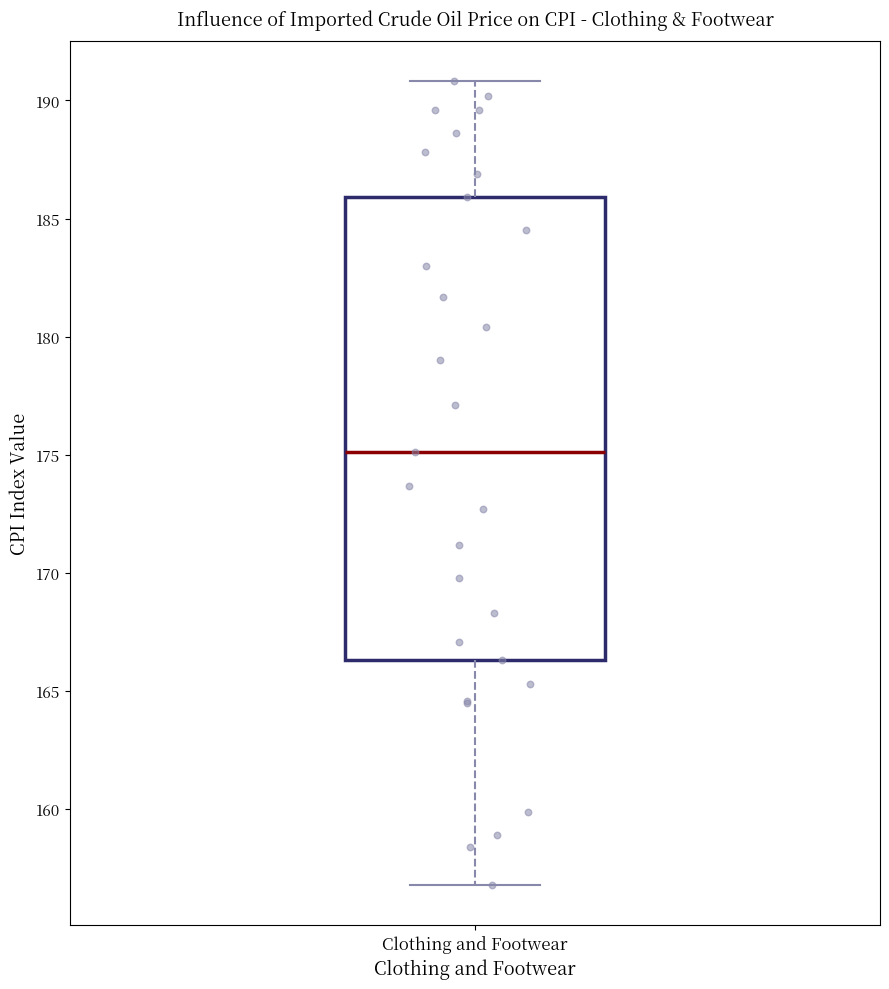

Where does the median line of the box for Clothing and Footwear sit on the y-axis? The values are not printed on the chart, so give them approximately, as read against the axis.

175.0